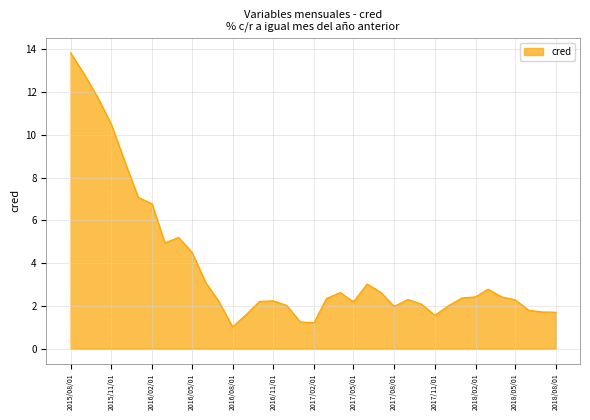

What is the greatest value displayed?

13.8